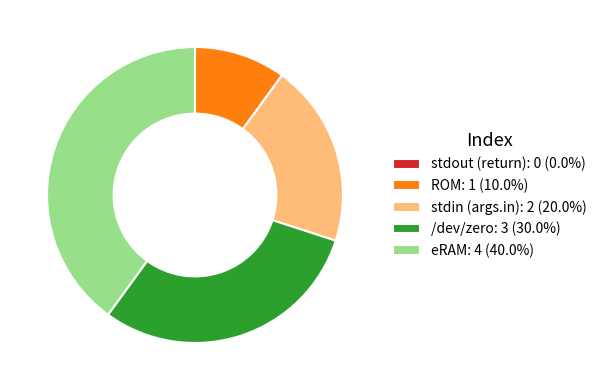

What is the ratio of the value at stdin (args.in): 2 (20.0%) to the value at ROM: 1 (10.0%)?

2.0